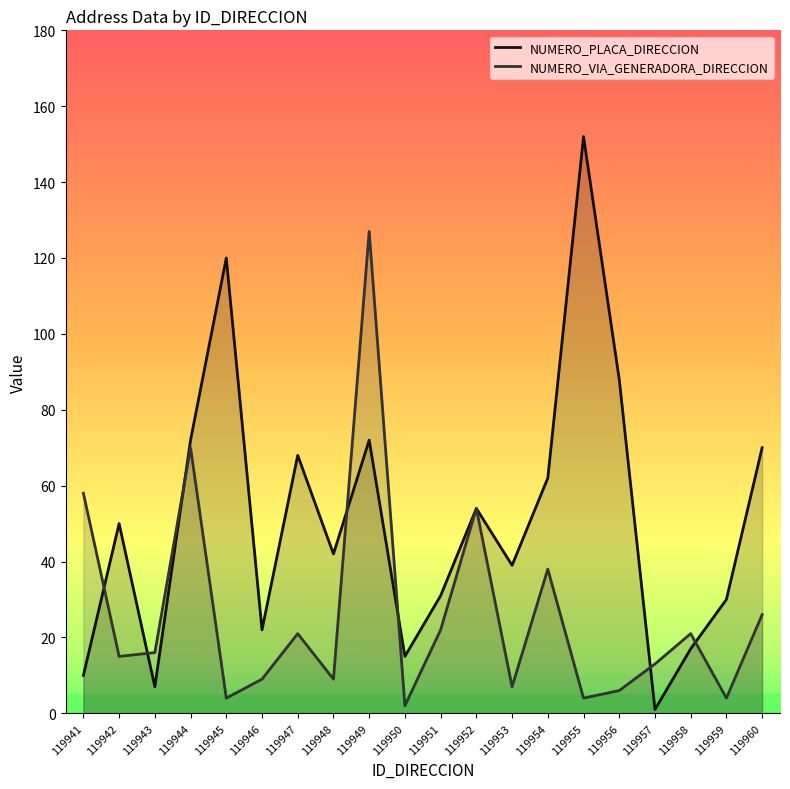

How many interior local peaks does the NUMERO_PLACA_DIRECCION series have?

6